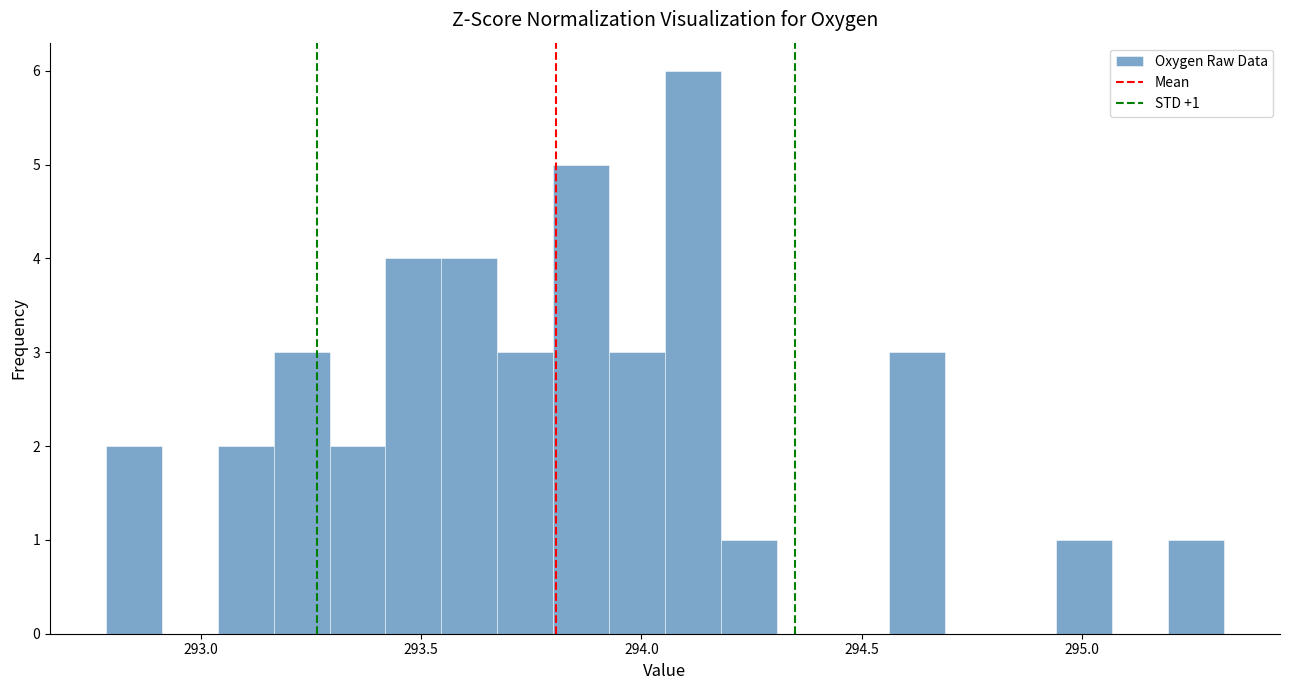

Read against the x-axis, roughly where is the centre of the tallest bar?

294.10